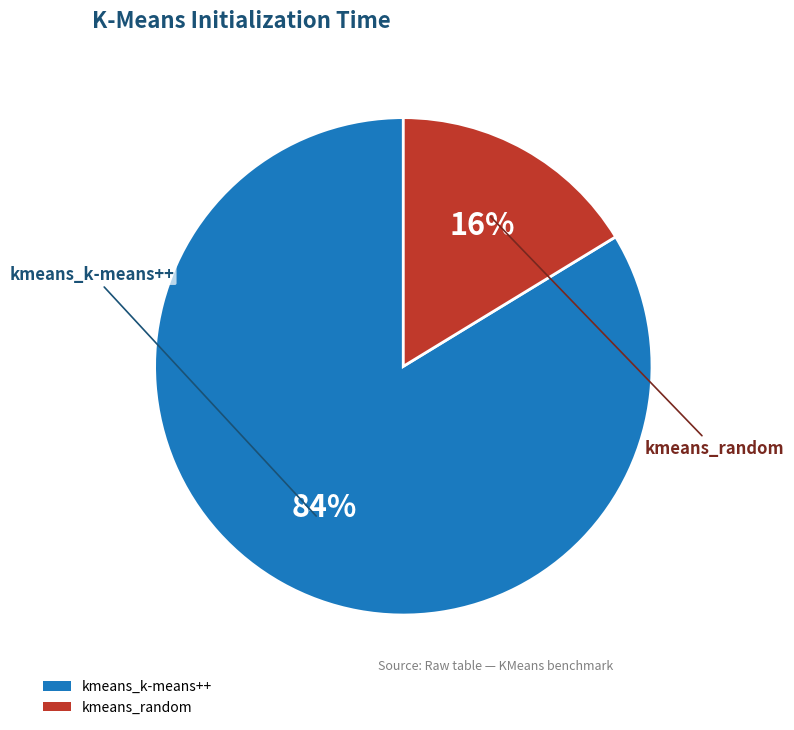

To the nearest percent, what is the average slice percentage?

50%